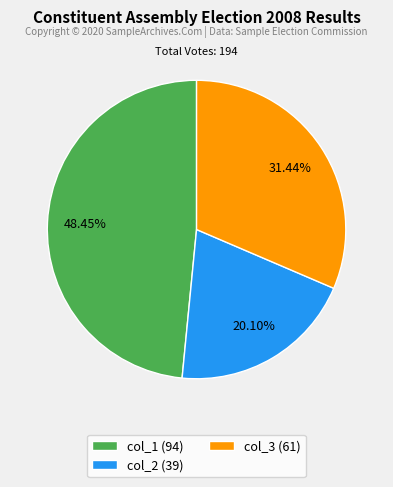

Between col_3 and col_2, which is larger?

col_3